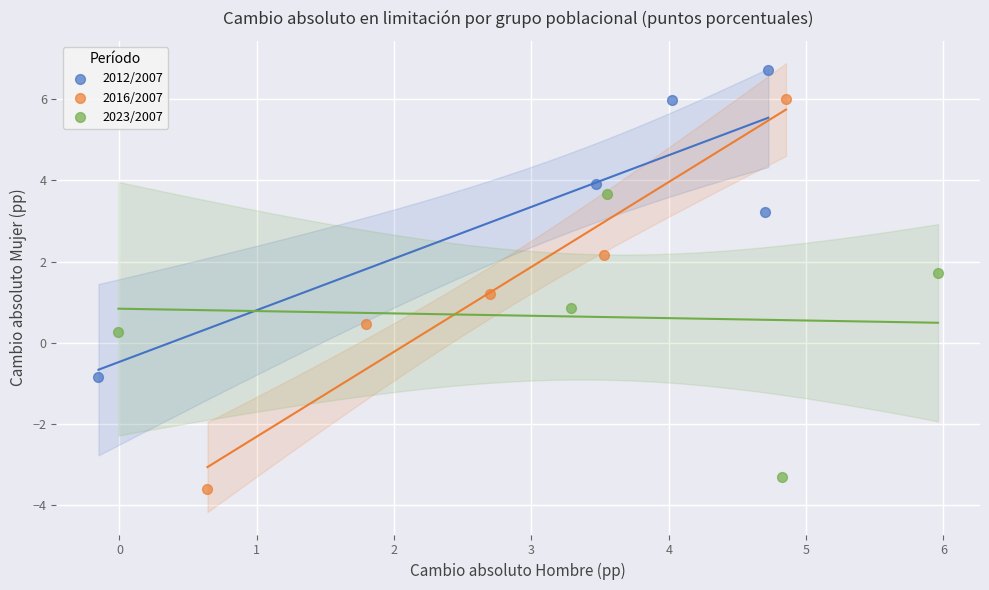

Which series contains the highest Y value?

2012/2007